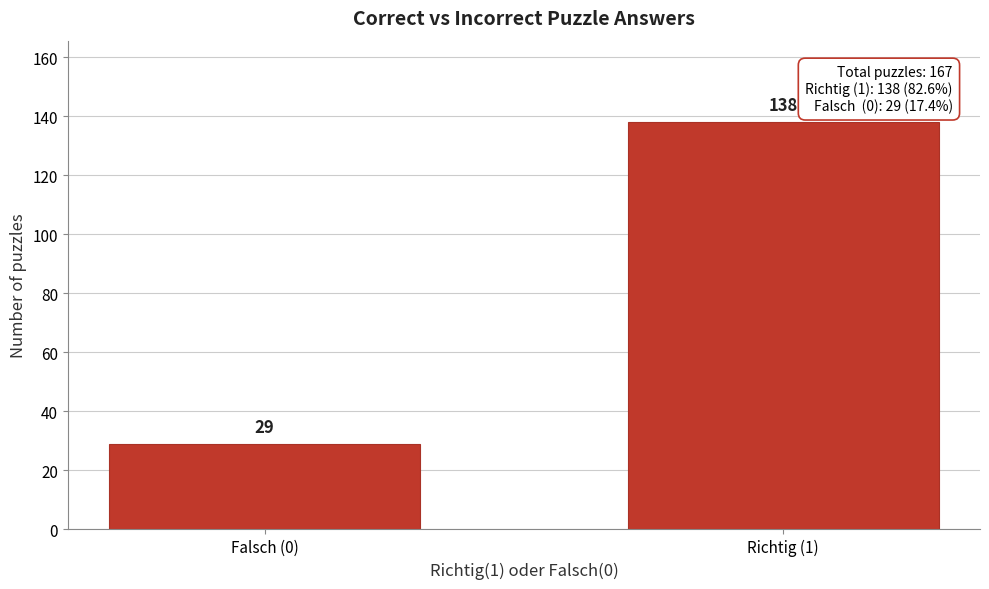

Reading left to right, extract all data points from this chart.

29	138